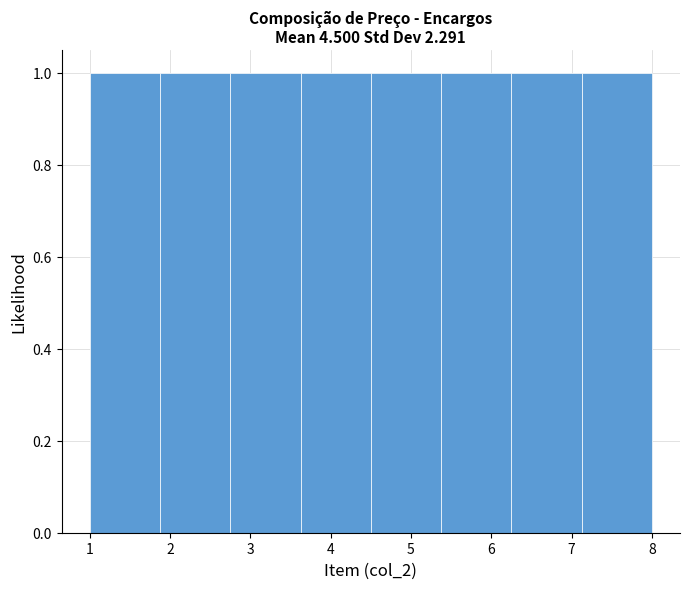

Reading left to right, transcribe this chart: for each bar, give the range it covers on the x-axis and its height. Neither the bar edges nor the heights are printed on the chart, so give them approximately, as read against the axes.

1.0 to 1.9: 1
1.9 to 2.8: 1
2.8 to 3.6: 1
3.6 to 4.5: 1
4.5 to 5.4: 1
5.4 to 6.3: 1
6.3 to 7.1: 1
7.1 to 8.0: 1